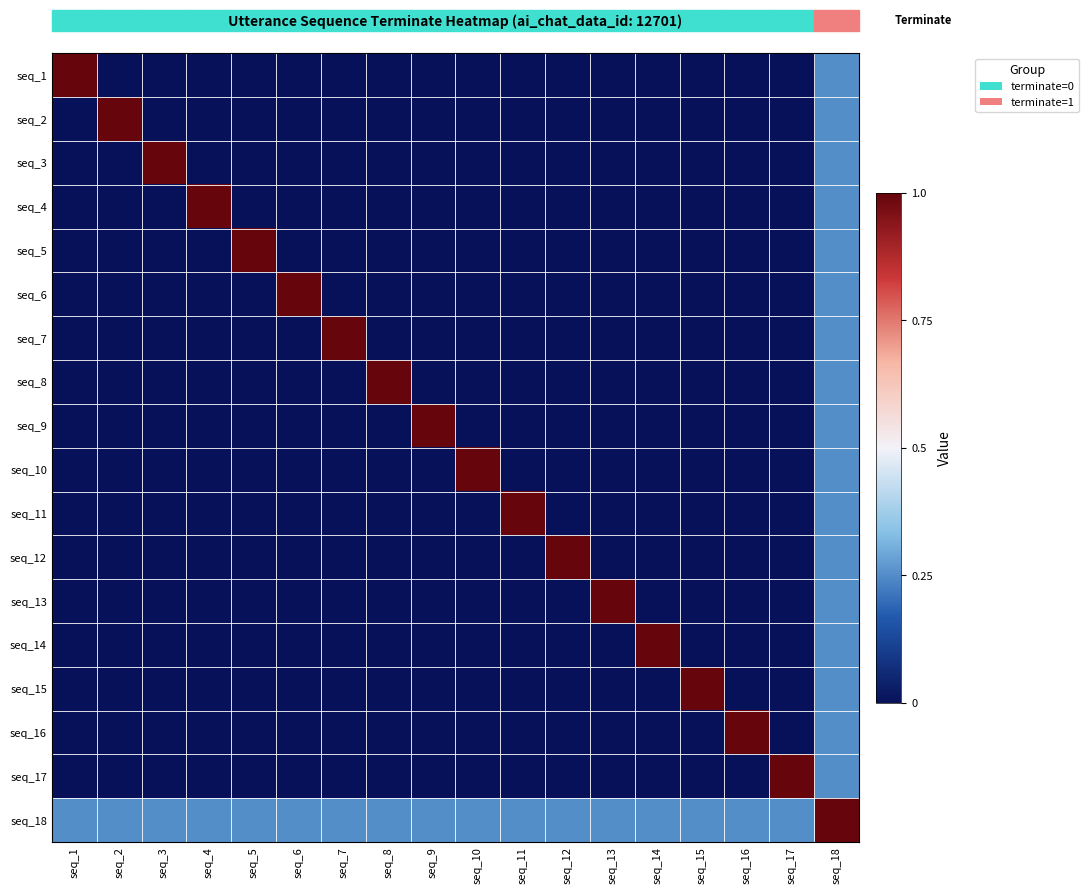

At how many categories does at least one series exceed 0?

18